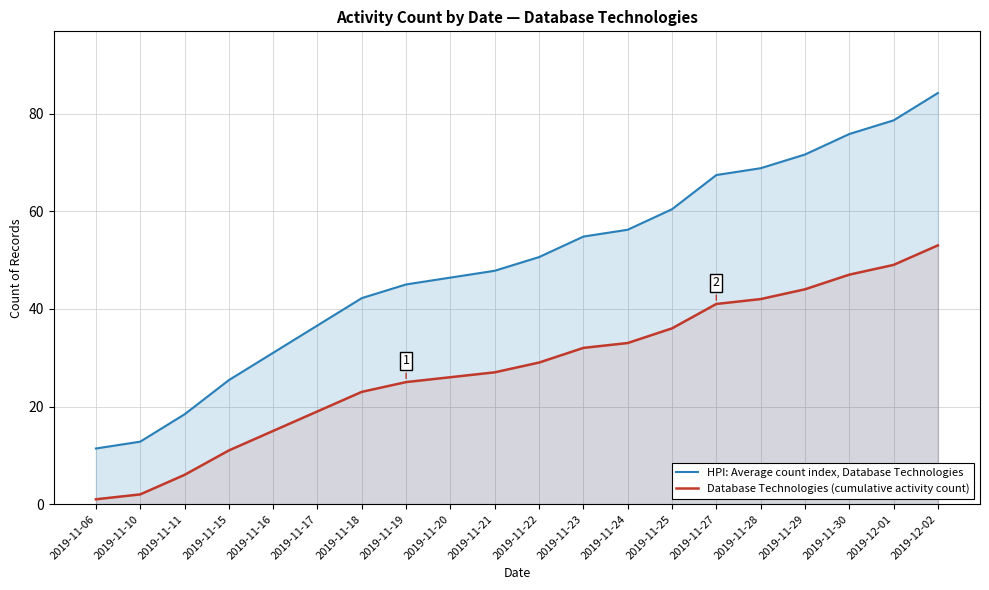

List the series in order of their overall mean, highest first.

HPI: Average count index, Database Technologies, Database Technologies (cumulative activity count)